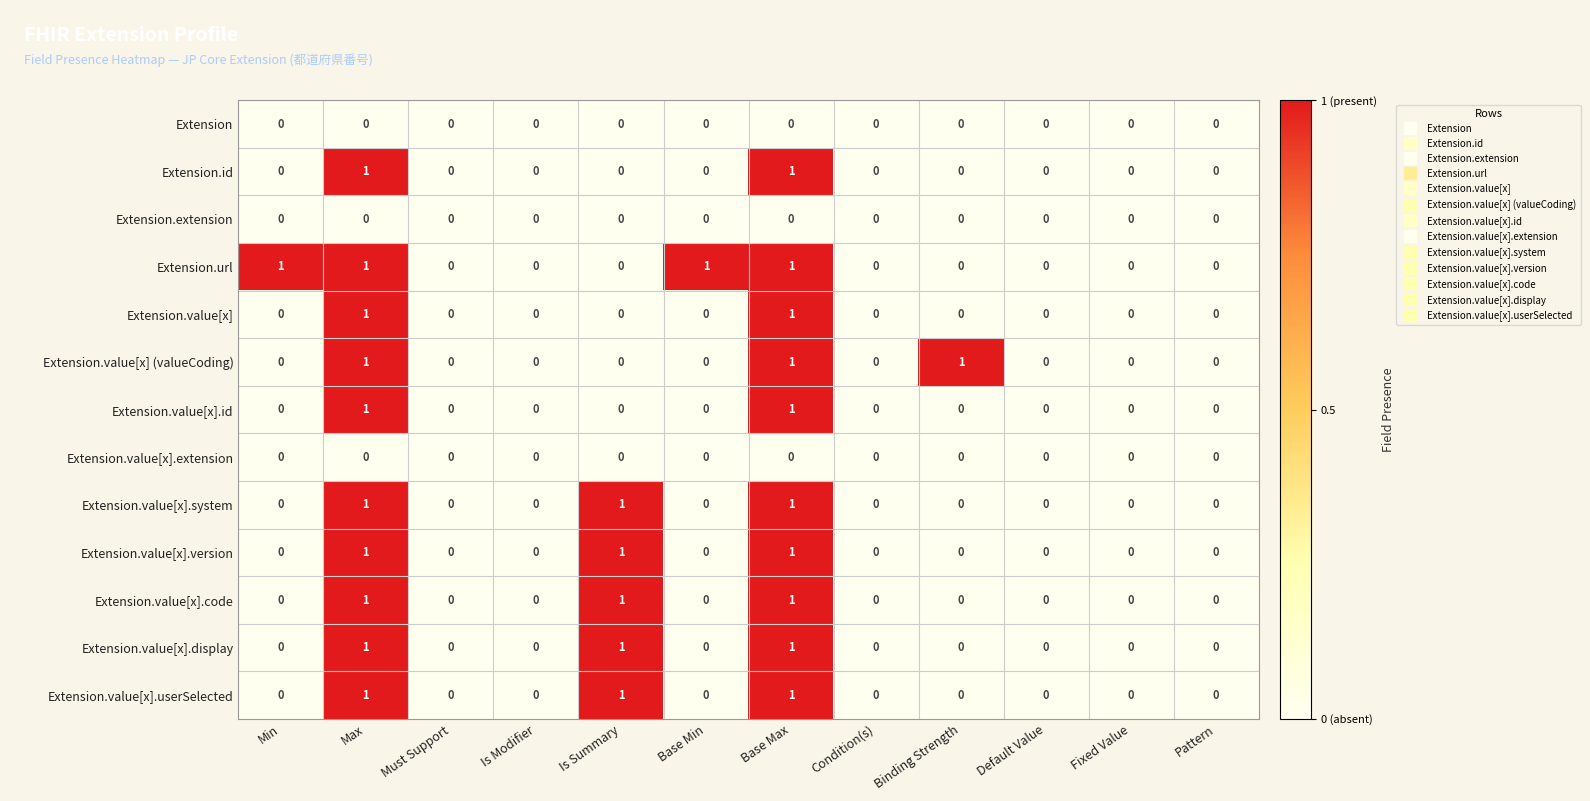

Which series has the largest total across all categories?

Extension.url